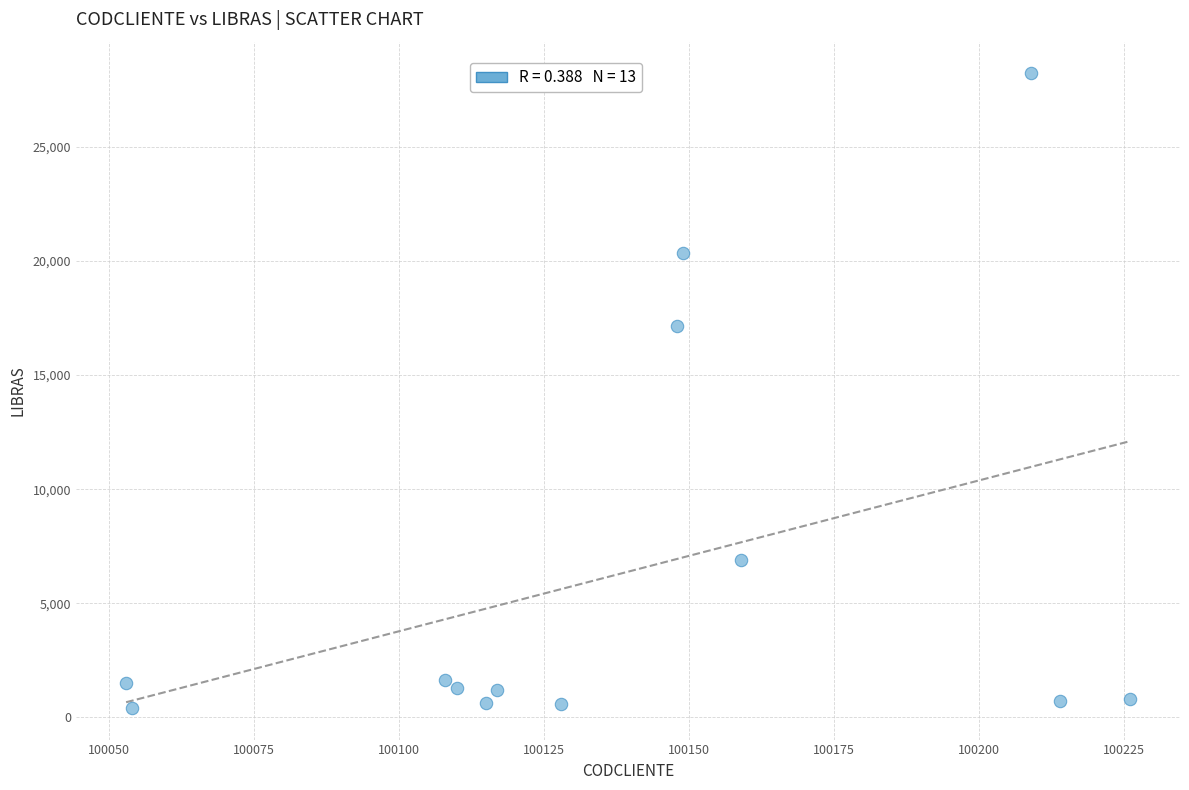

What Y value in the scatter plot is closest to 14319?

17160.3